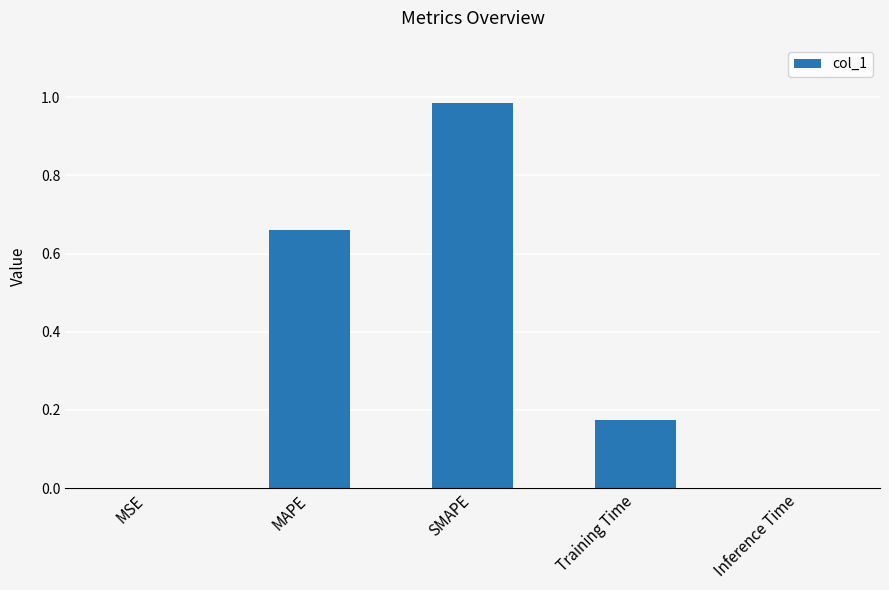

Between MAPE and Training Time, which is larger?

MAPE